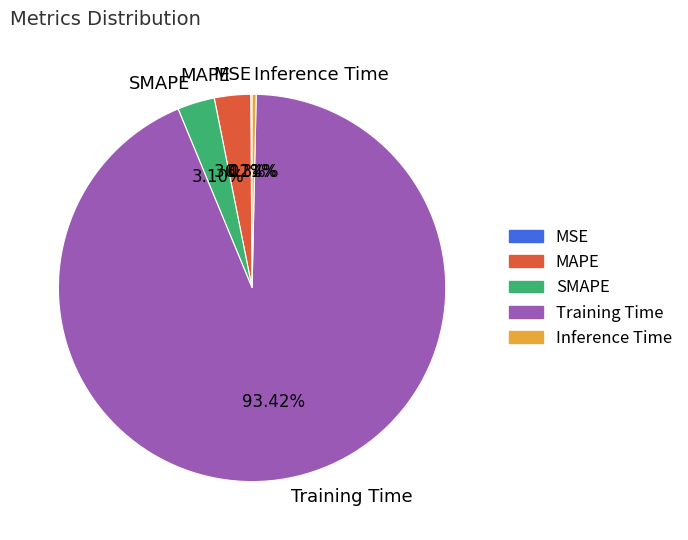

Combined, do MAPE and SMAPE account for over 50%?

No